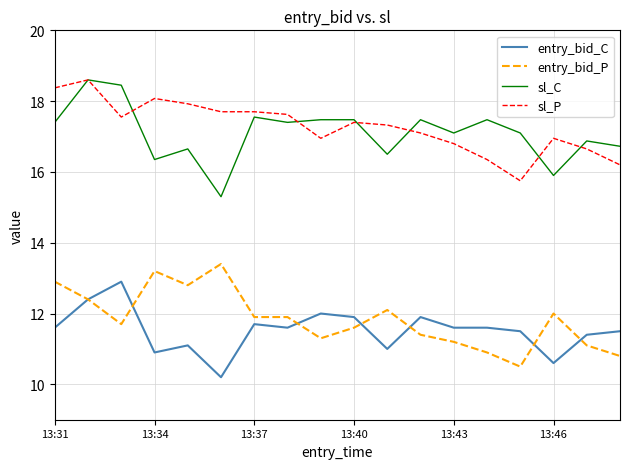

True or false: entry_bid_C and sl_C cross at least once.

False